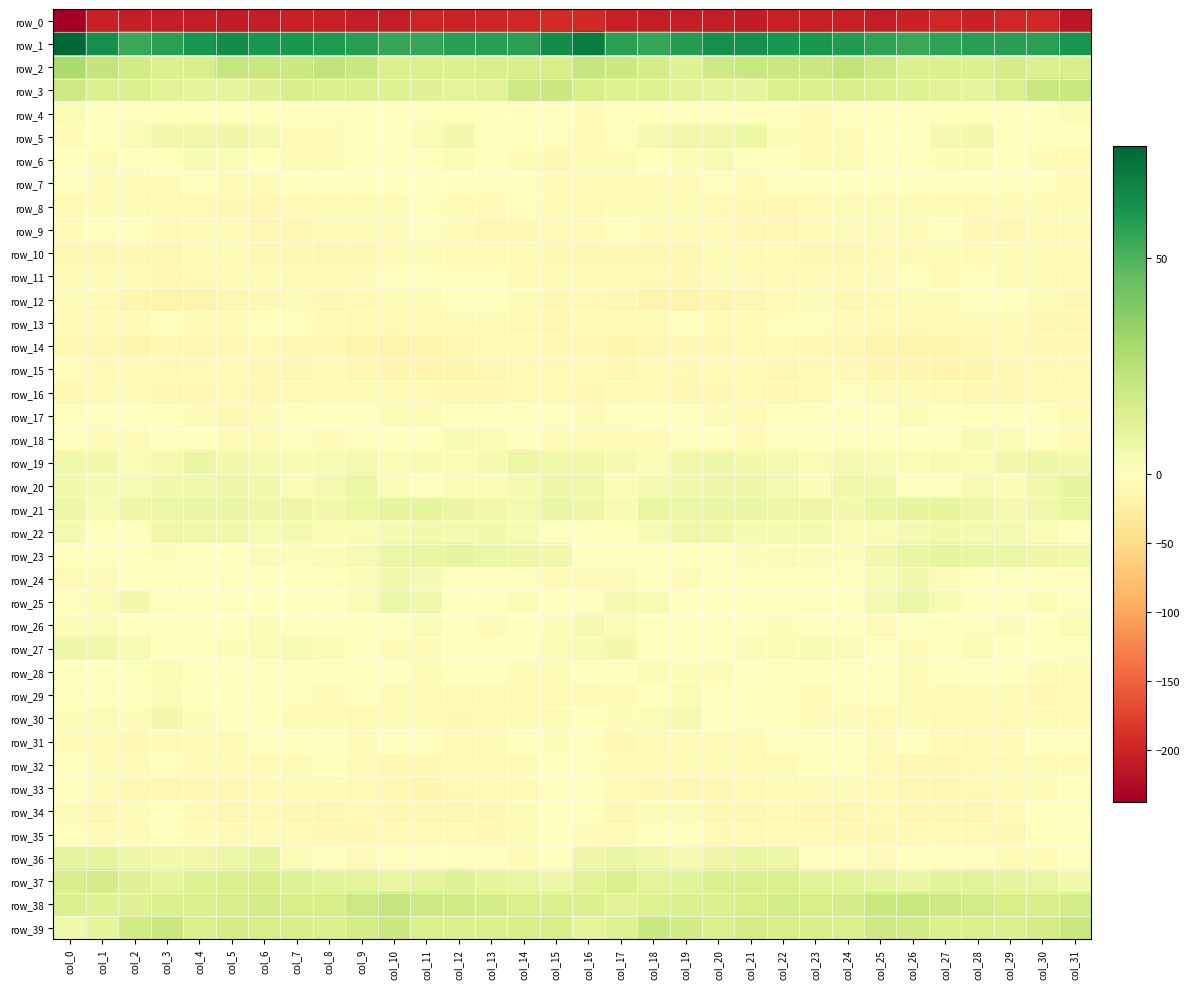

Which has a higher value, col_2 or col_14?

col_14